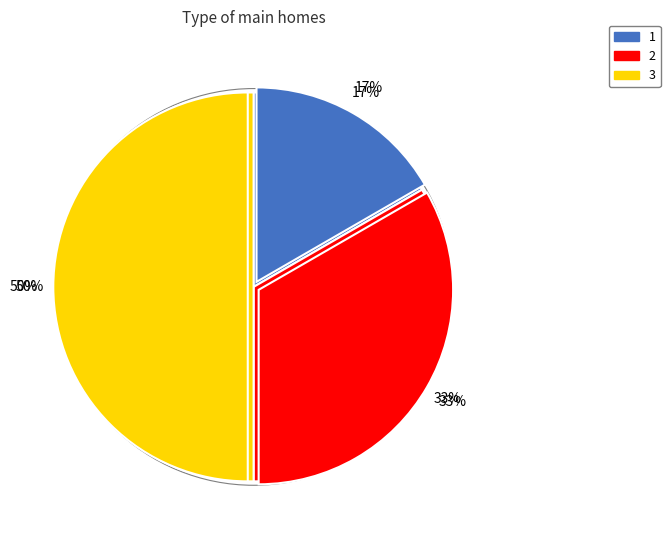

Is 2 the majority of the pie?

No